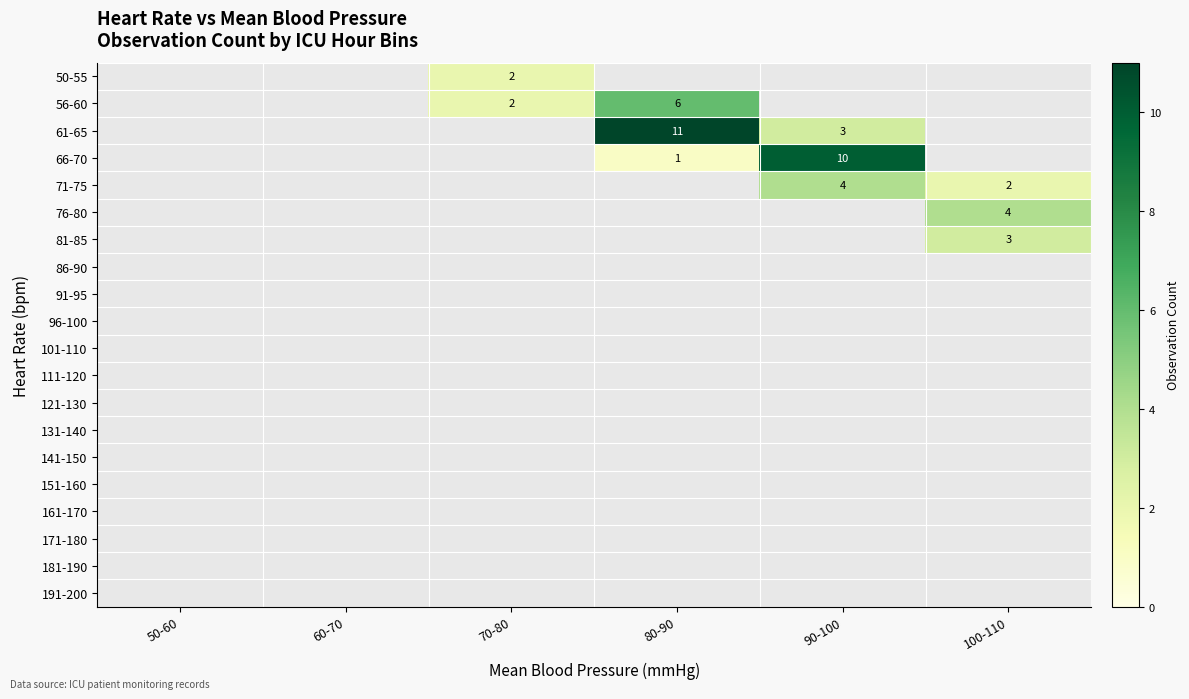

What is the total value across all series at 90-100?

17